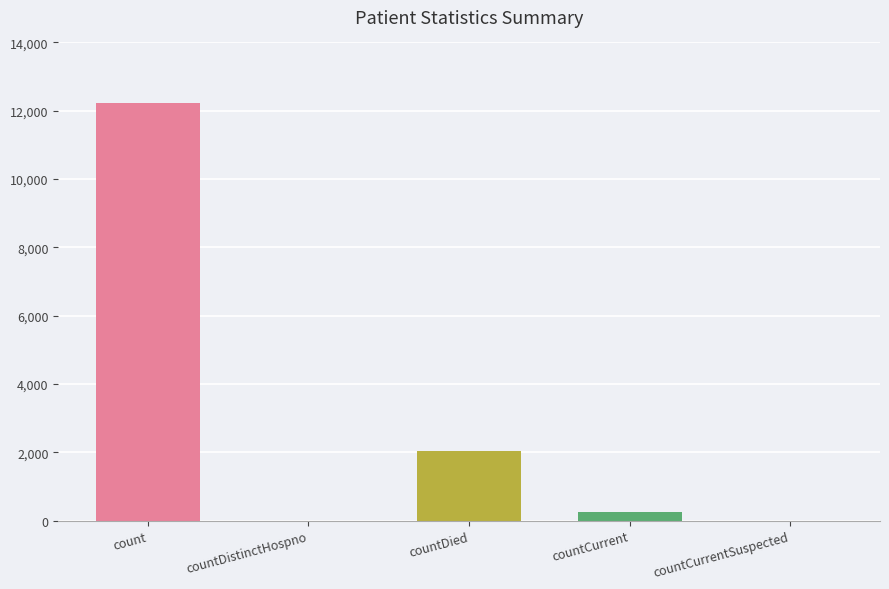

What is the sum of all values?

14510